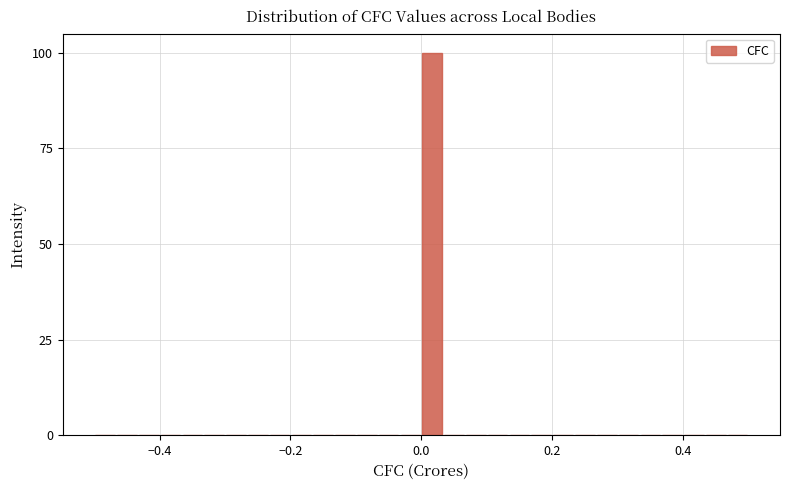

Around what value on the x-axis is the tallest bar? Give the approximate position of its centre, as read against the axis.

0.02